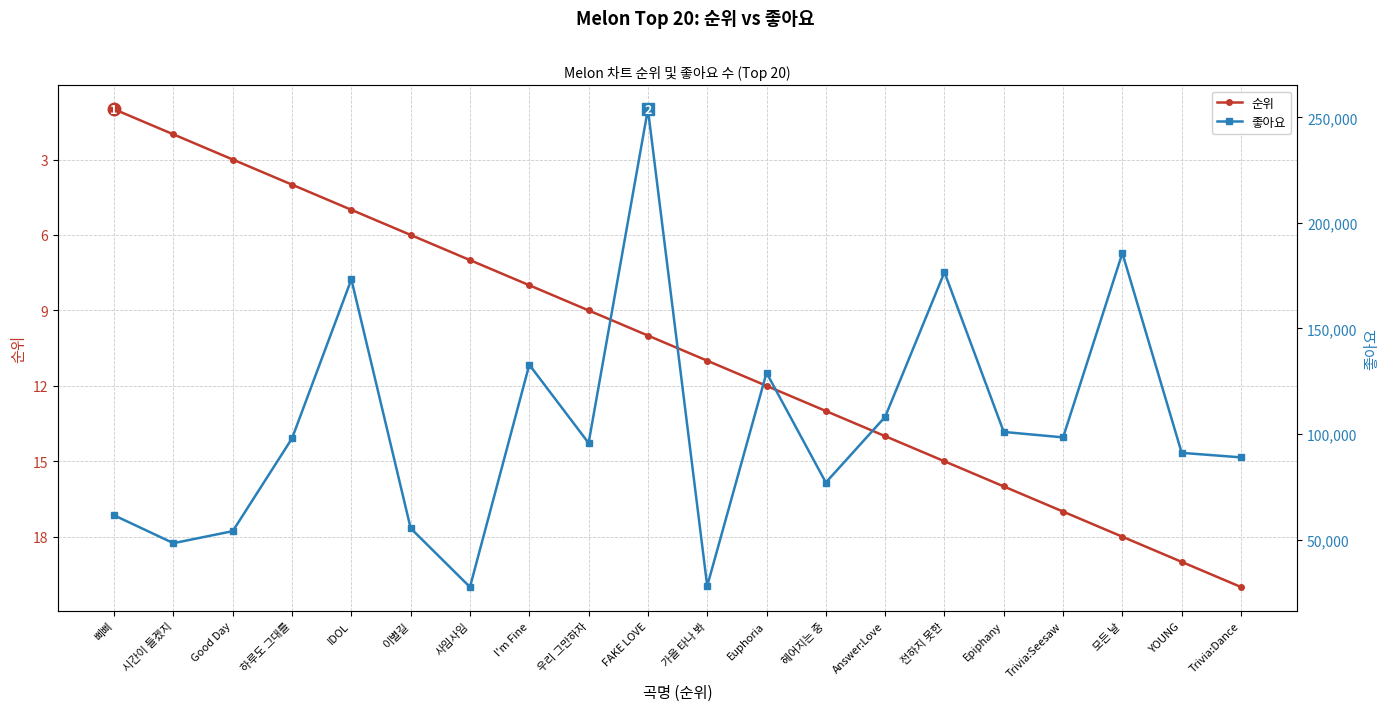

What value does the 순위 series have at 시간이 들겠지?

2